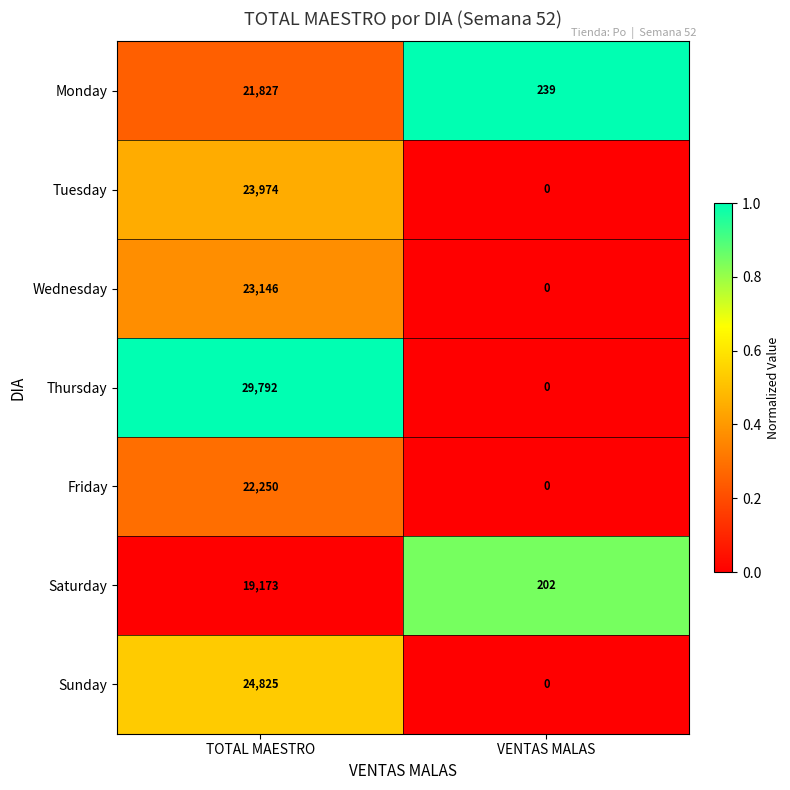

What is the total value across all series at VENTAS MALAS?

441